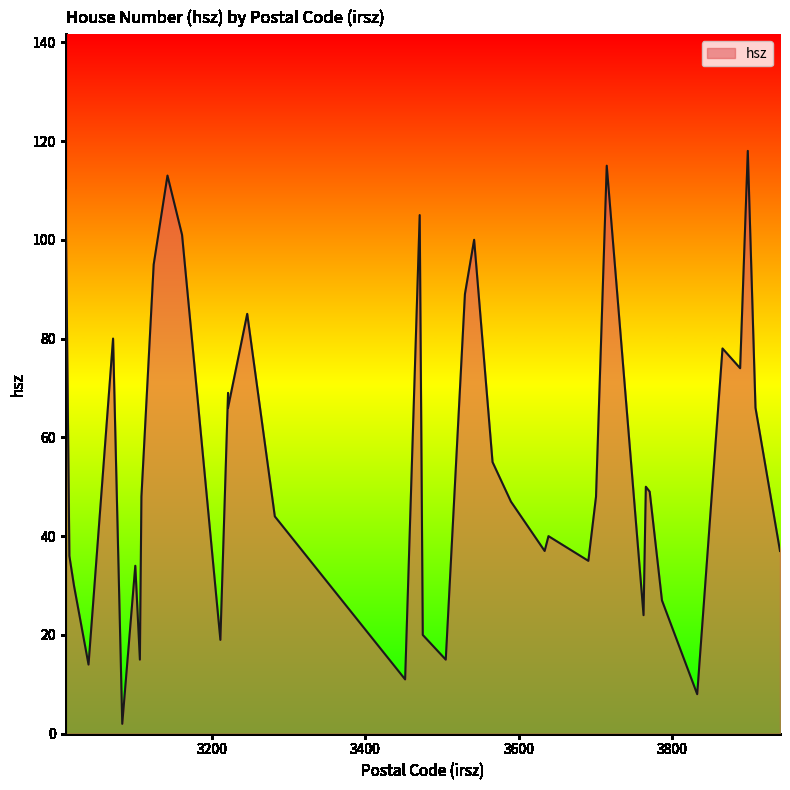

The value at 3020 is 45. True or false?

False